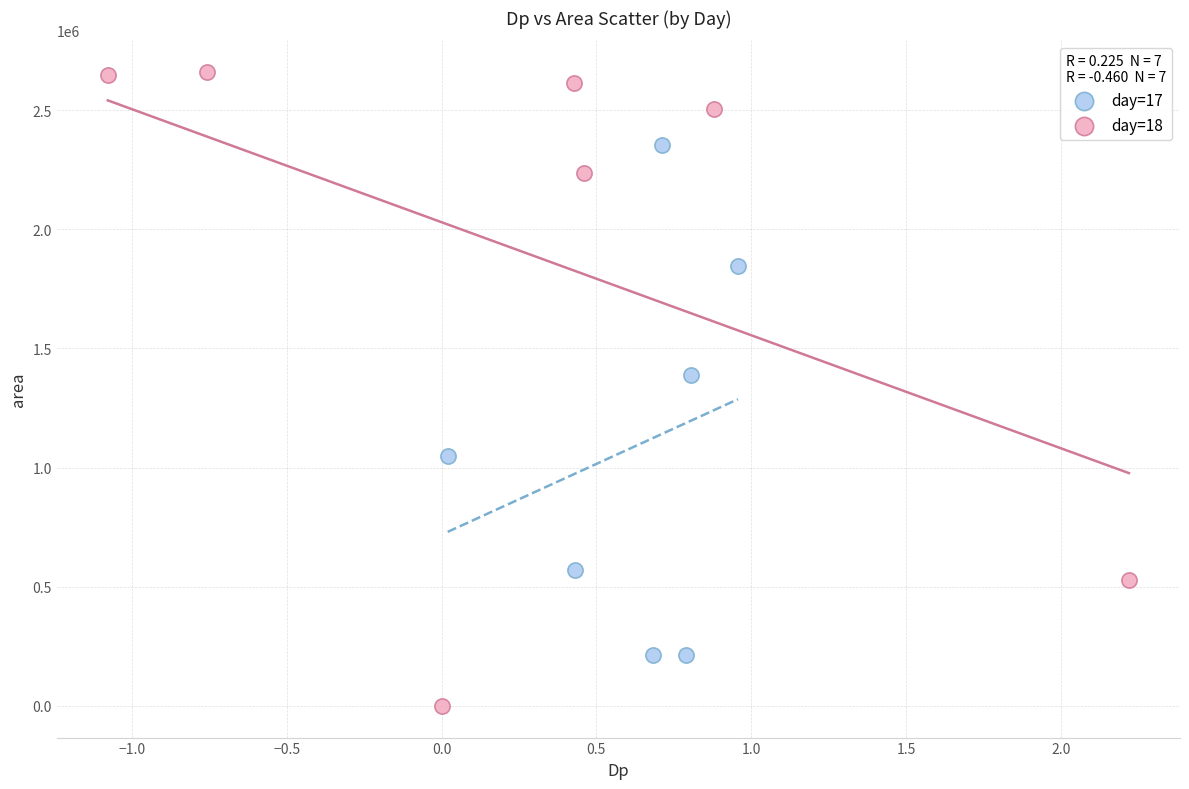

What are all the series names shown in the legend?

day=17, day=18